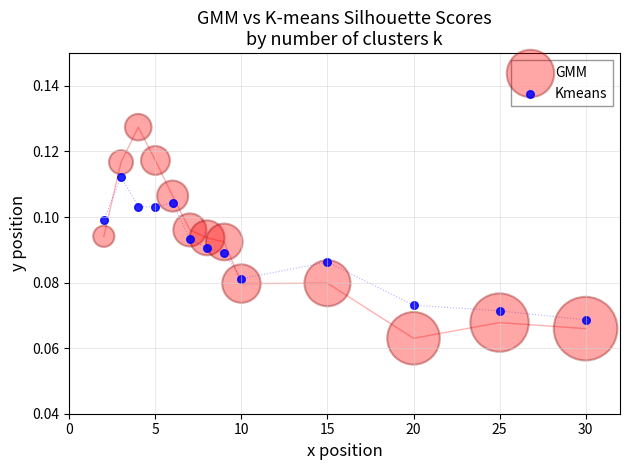

Which series contains the highest Y value?

GMM